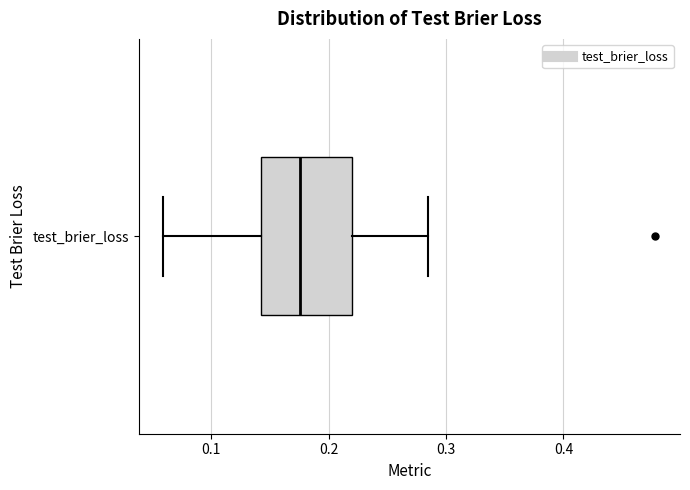

Read this box plot against the x-axis: the position of the median line, the range covered by the box, and the ends of both whiskers. The values are not printed on the chart, so give them approximately, as read against the axis.

median 0.18, box 0.14 to 0.22, whiskers 0.06 to 0.28